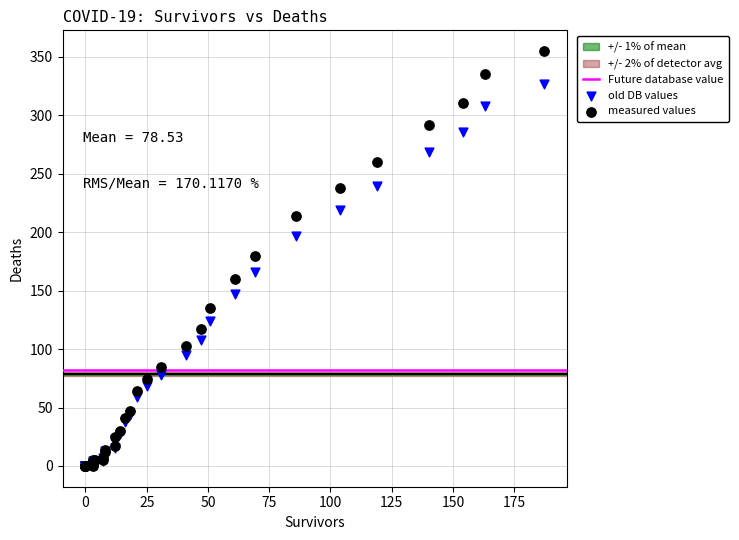

Which series has the widest spread of Y values?

measured values